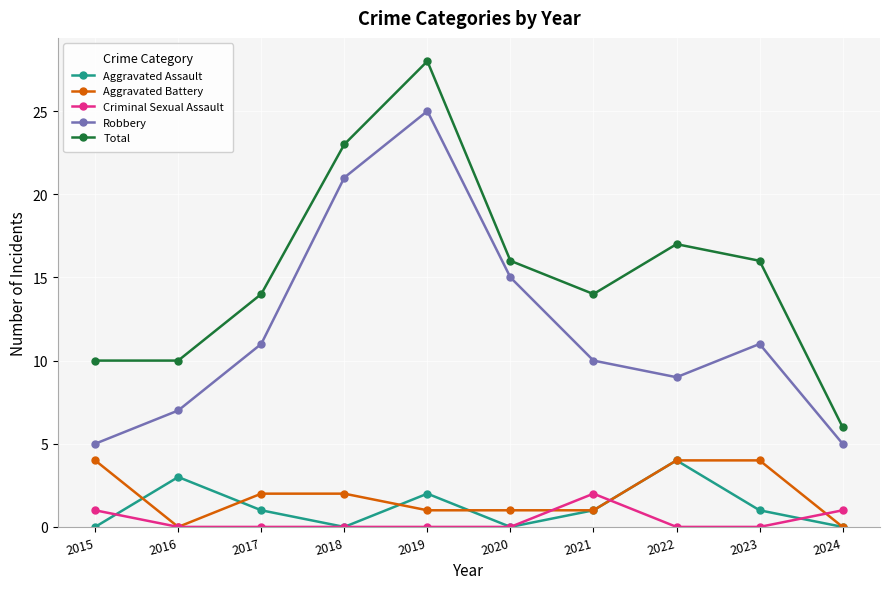

Where is Aggravated Assault nearest to the value 2?

2019